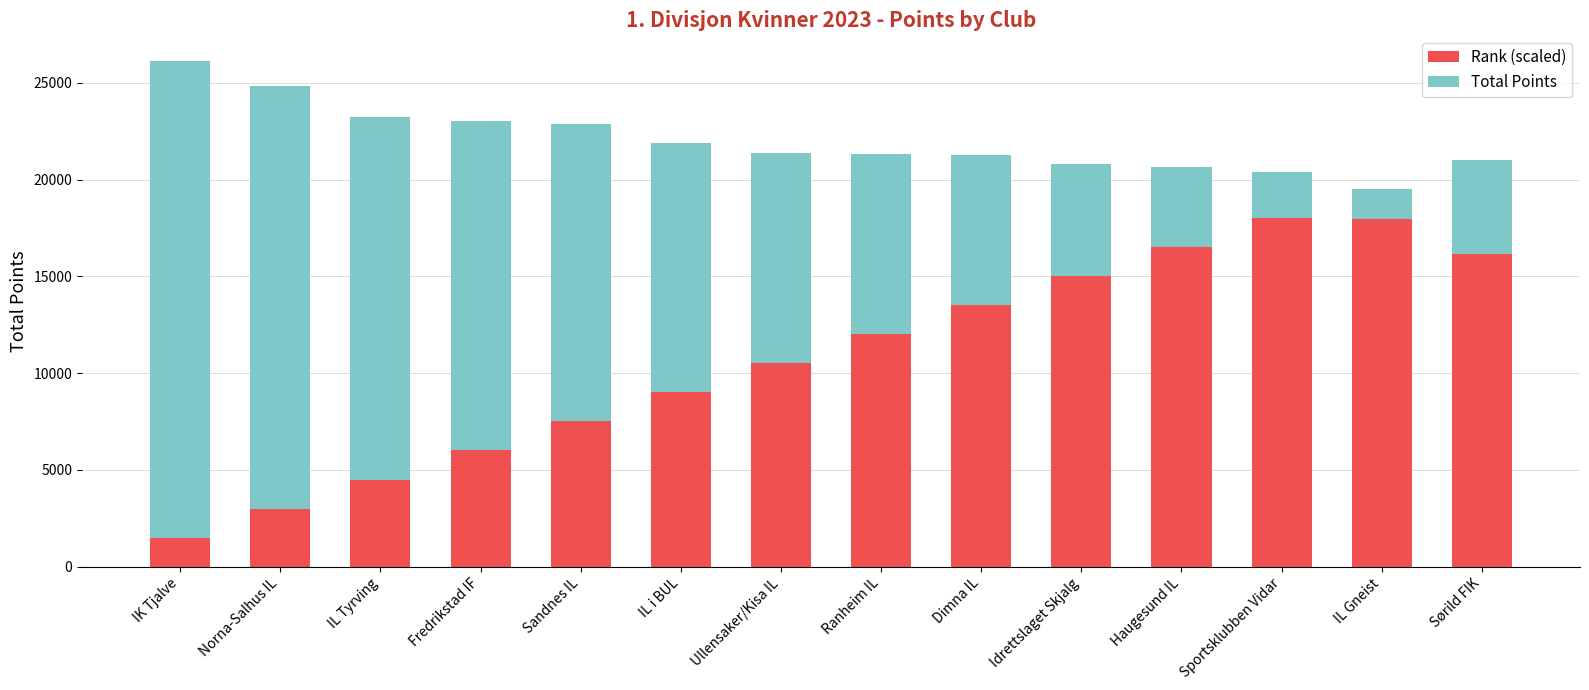

Which series has the largest range (max minus min)?

Total Points